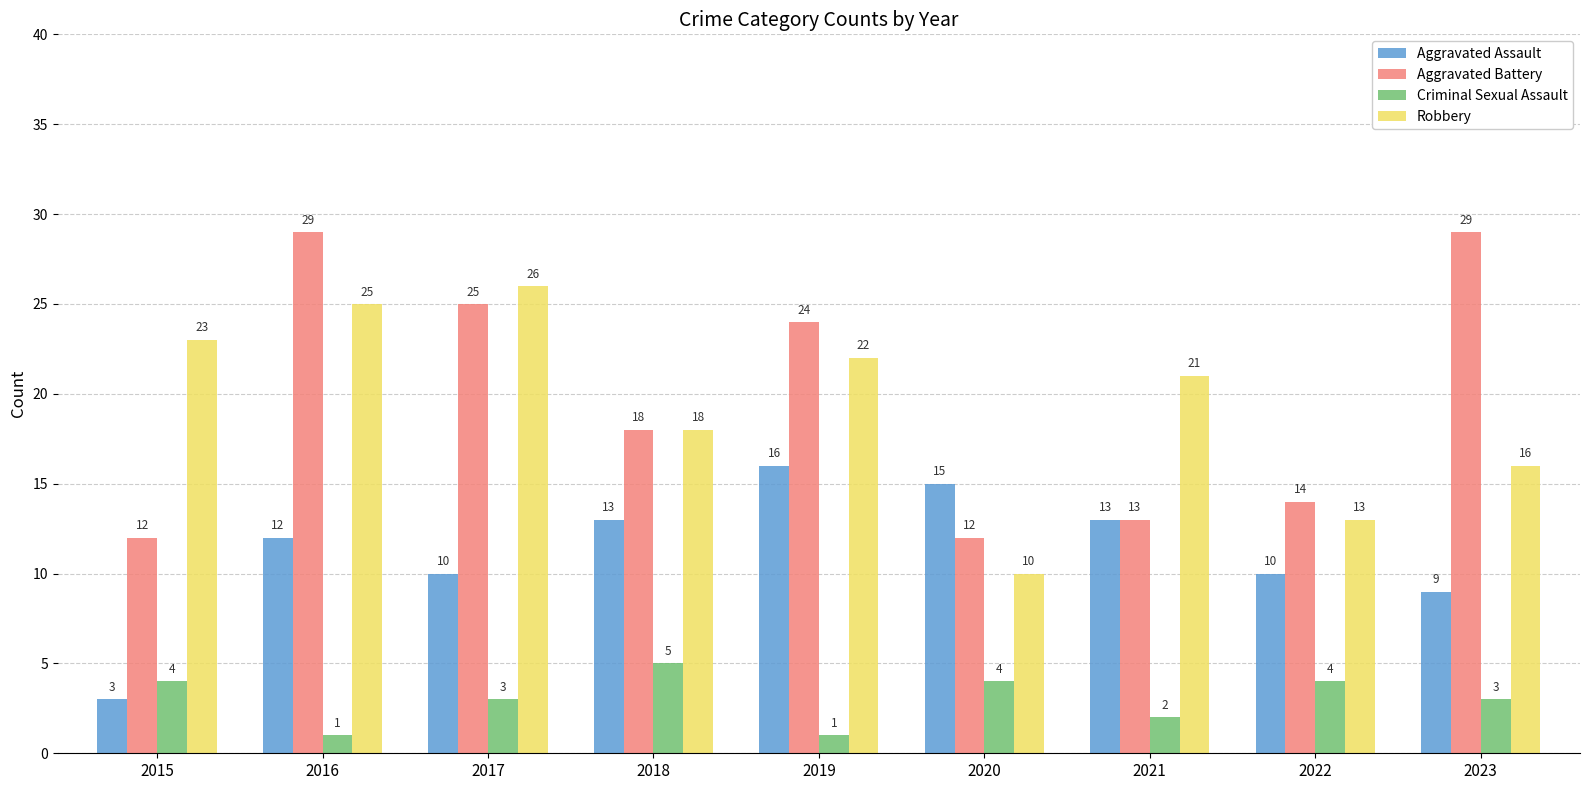

Which series changed the most between 2016 and 2021?

Aggravated Battery